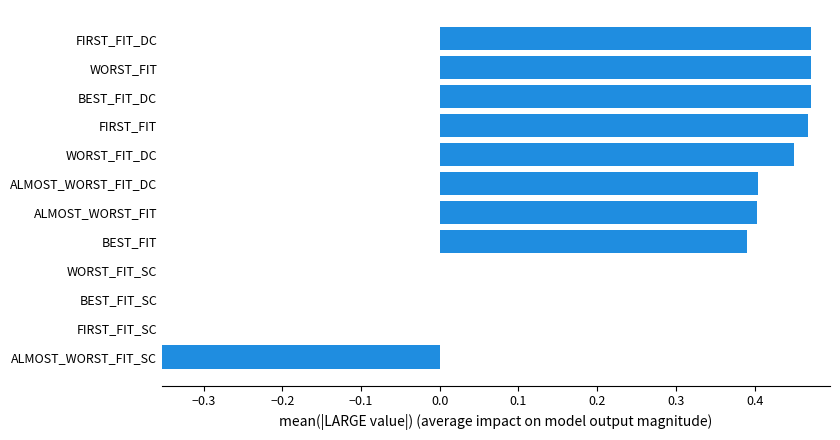

What is the sum of all values?

3.2